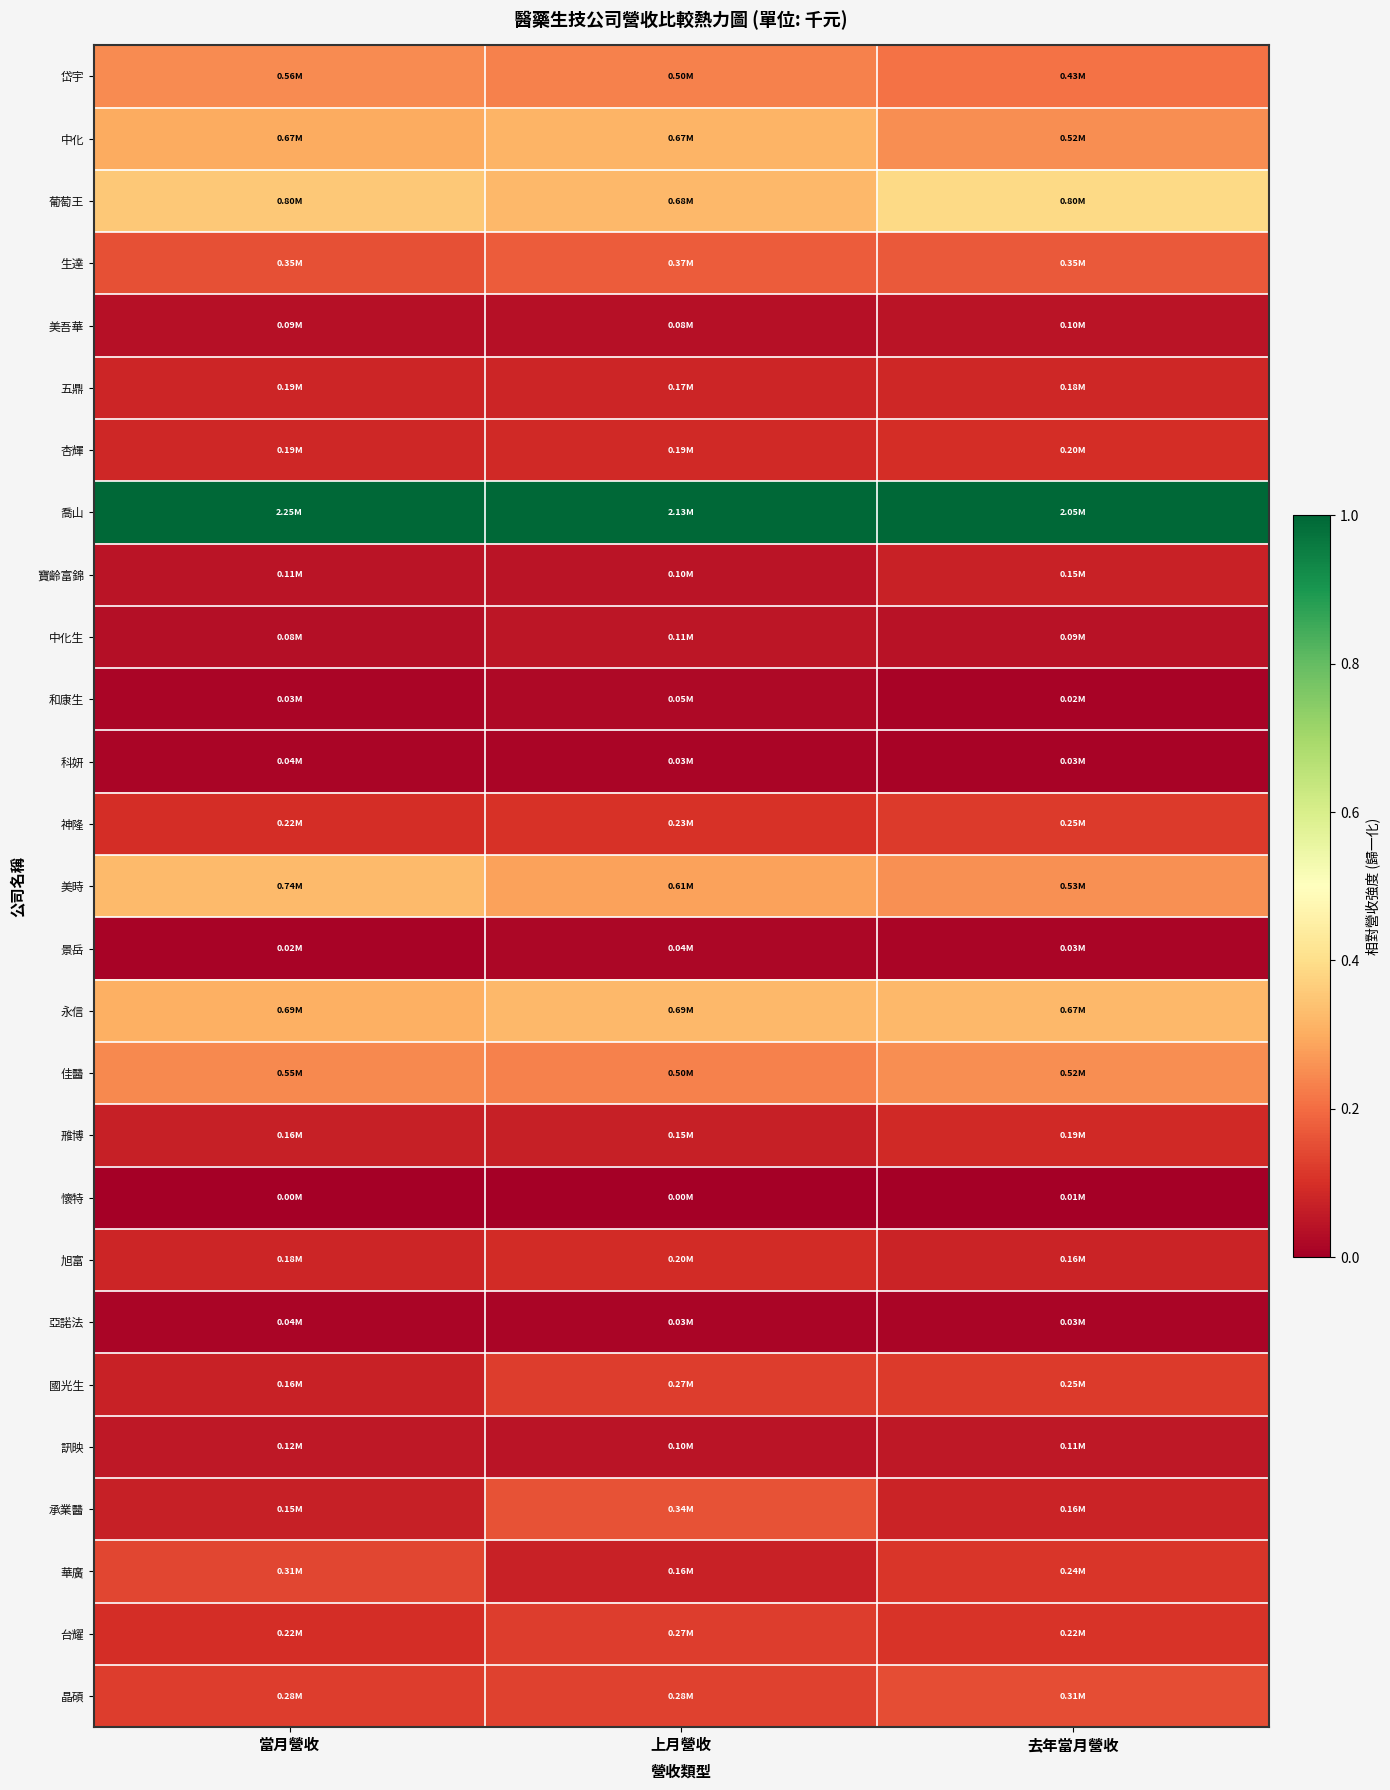

Between 當月營收 and 上月營收, which is larger?

當月營收